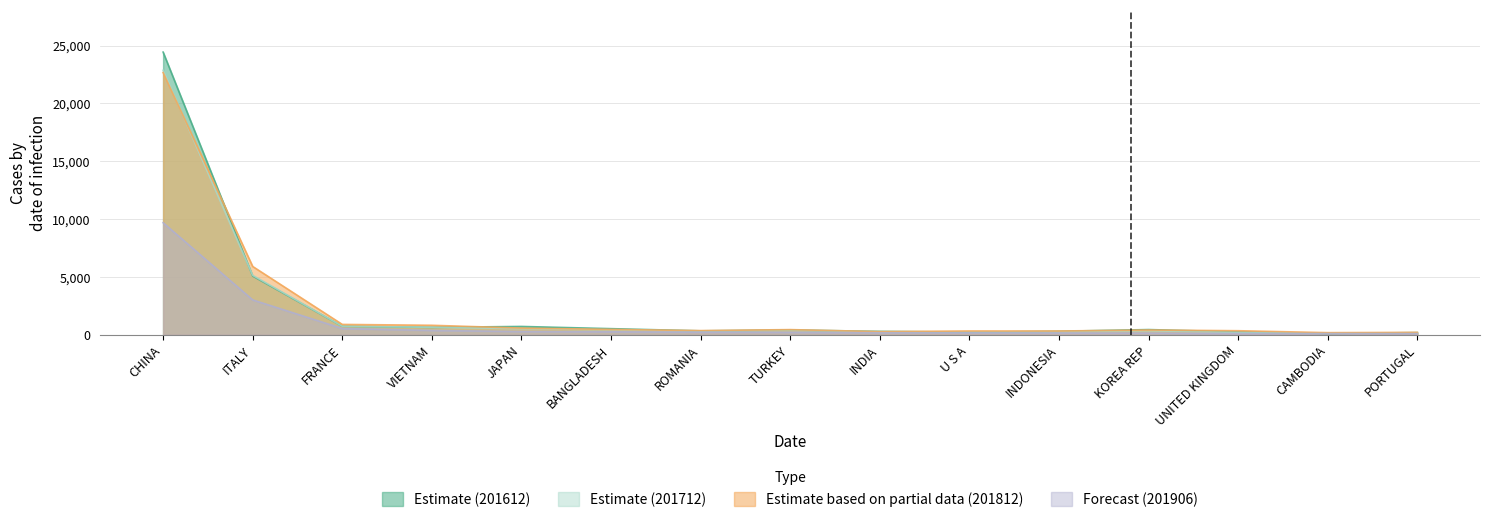

Between CHINA and JAPAN, which series saw the biggest shift?

Estimate (201612)